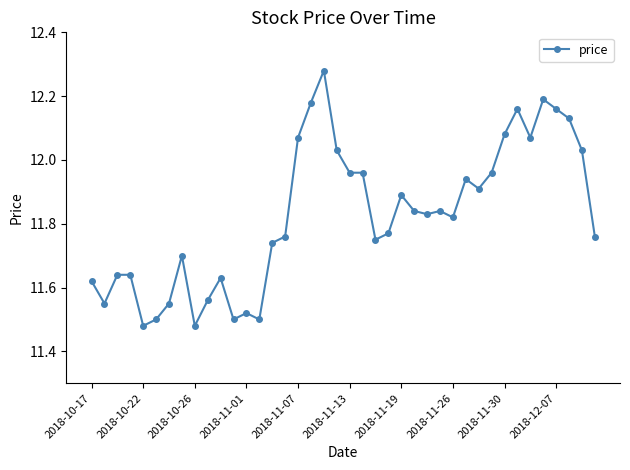

What is the difference between the second highest and minimum values?

0.7